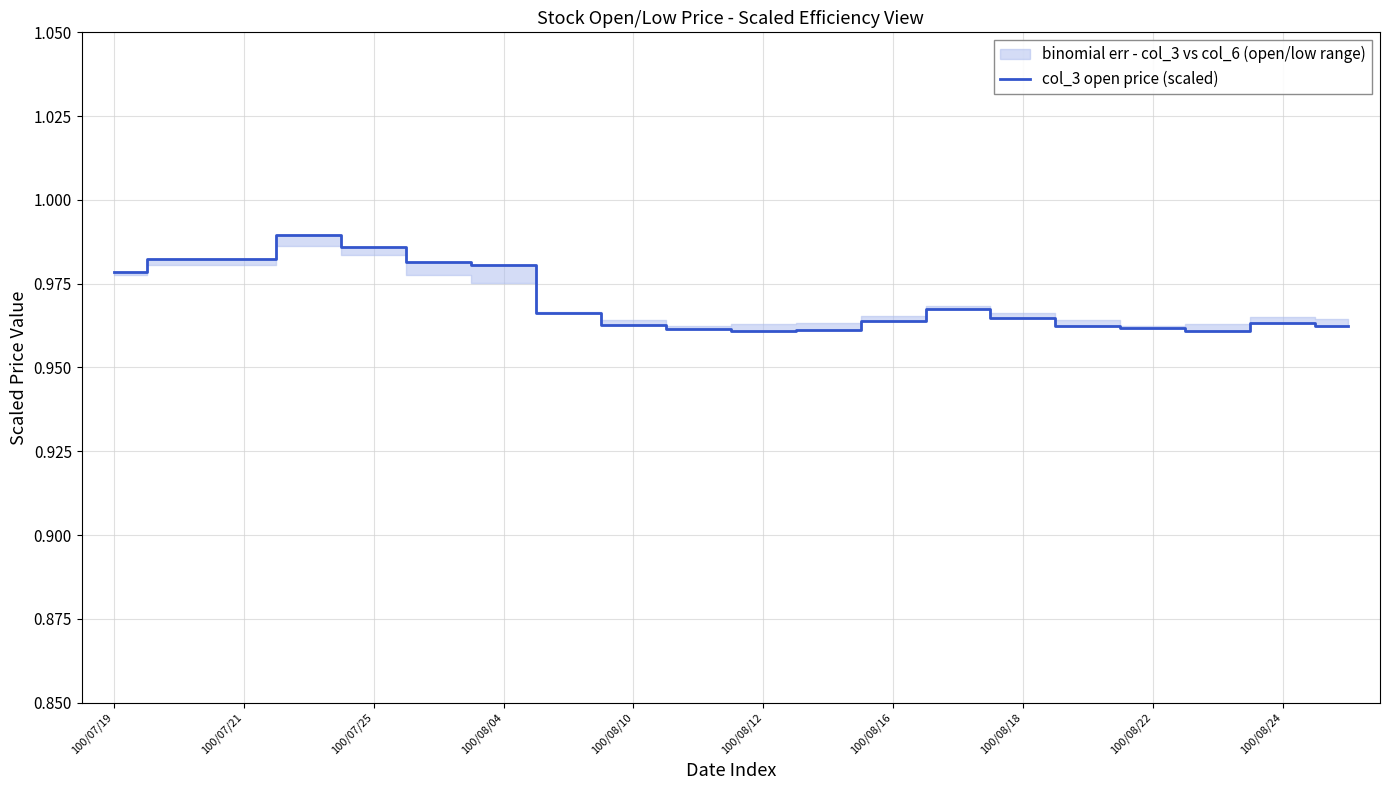

True or false: col_3 open price (scaled) has a value of 1.3 at 100/08/04.

False